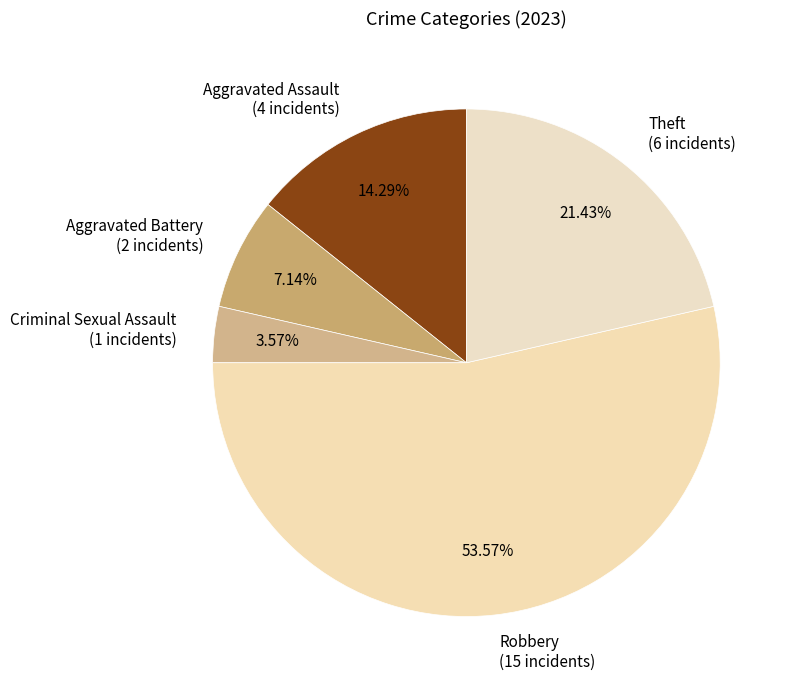

Which slice is the smallest?

Criminal Sexual Assault